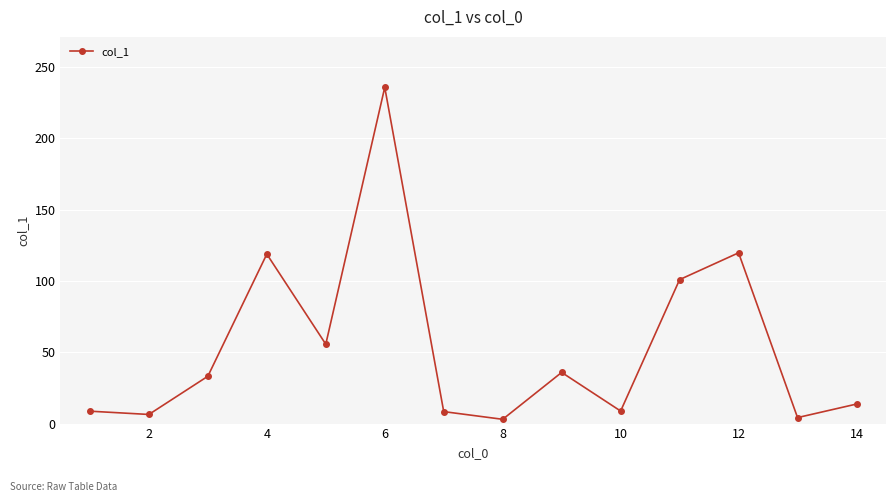

True or false: there are more than 1 points higher than both neighbors.

True